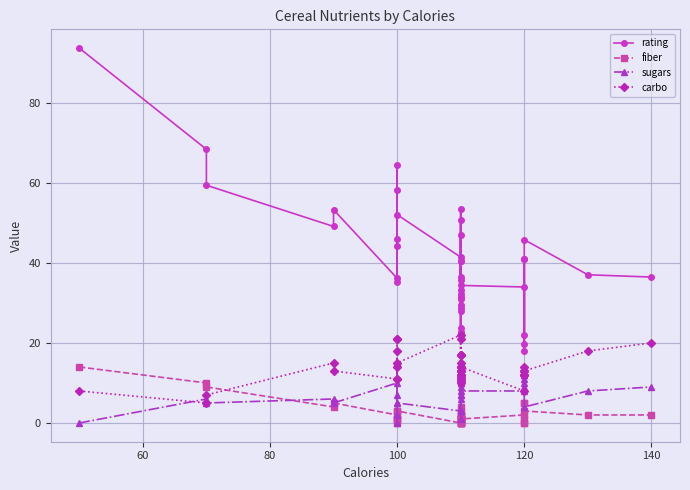

What is the sum of all sugars values?

315.0